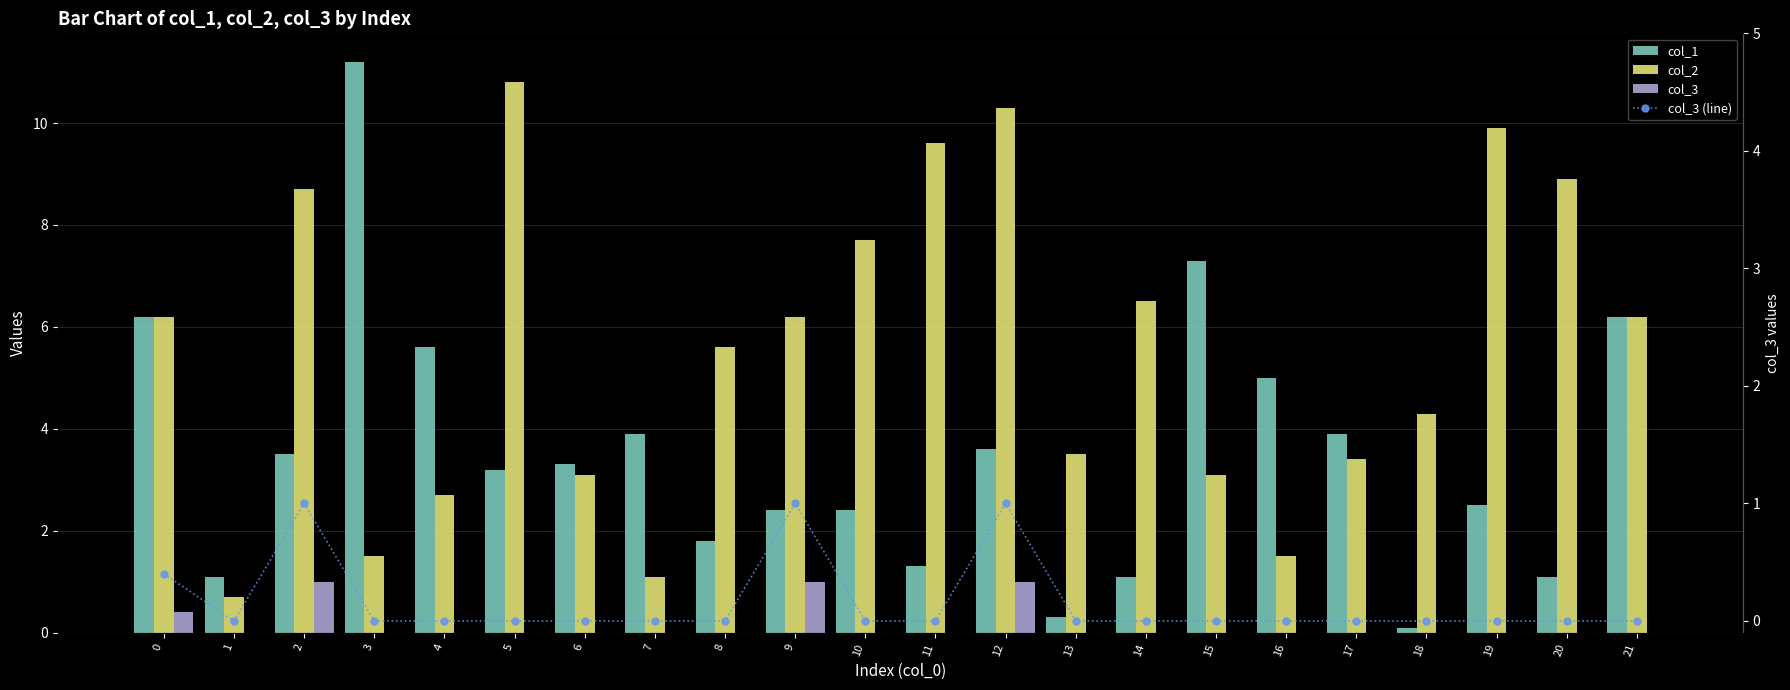

Between 1 and 11, which series saw the biggest shift?

col_2